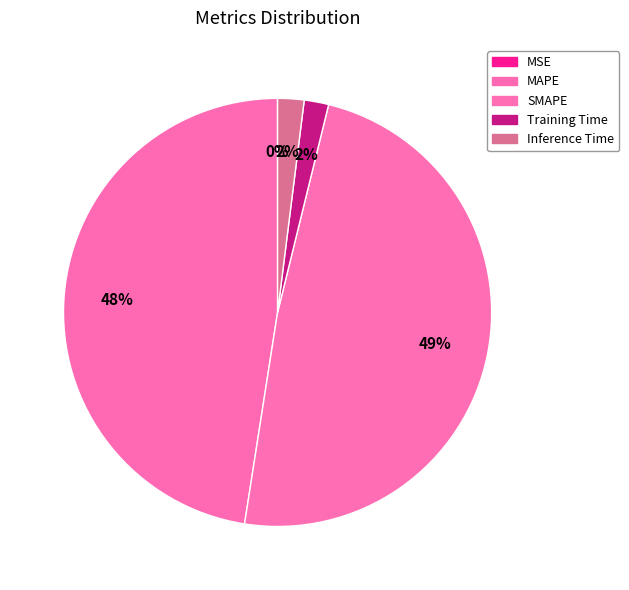

How many slices are in this pie chart?

5